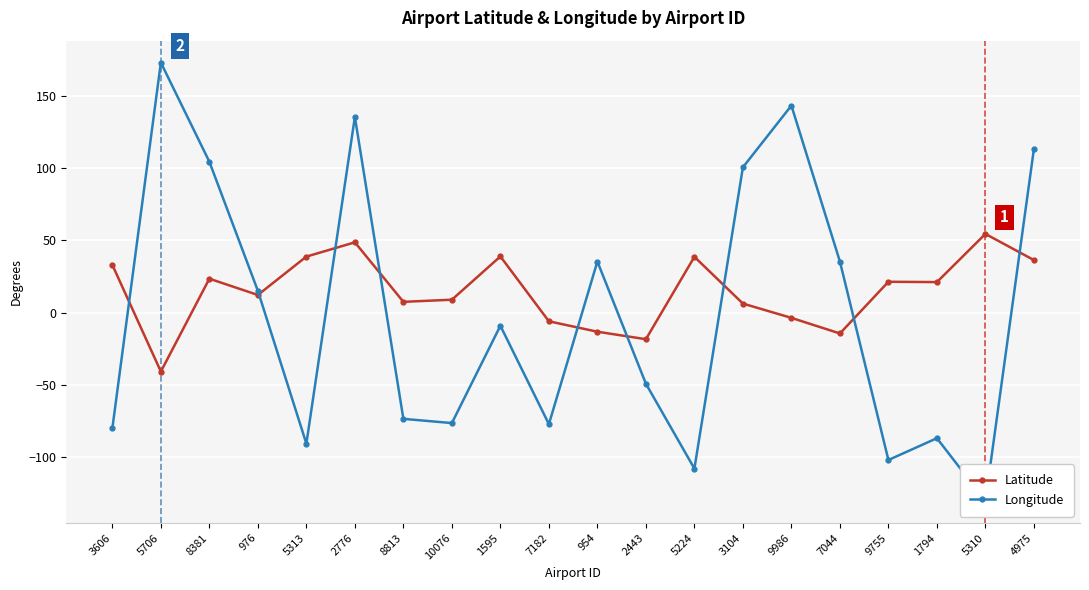

At which label is Latitude closest to 6?

3104